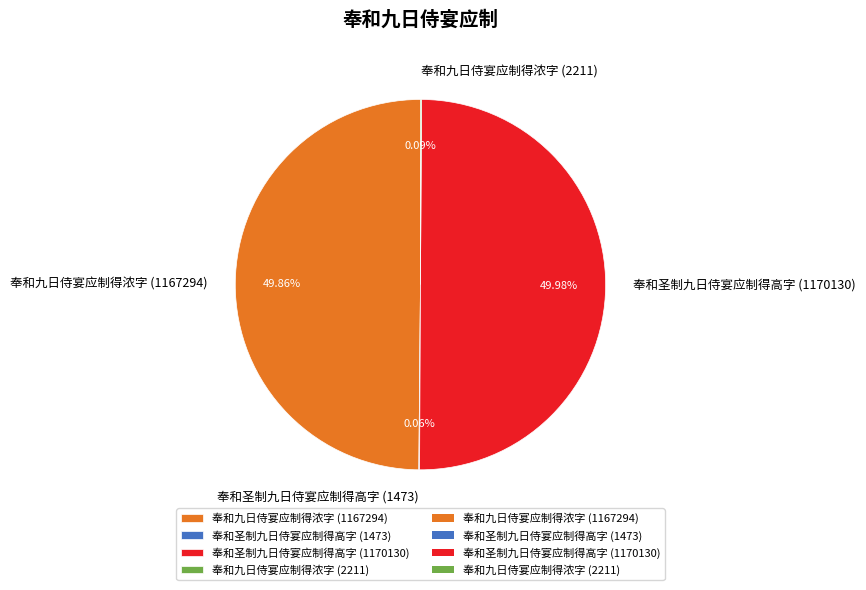

What is the smallest slice in the pie chart?

奉和圣制九日侍宴应制得高字 (1473)